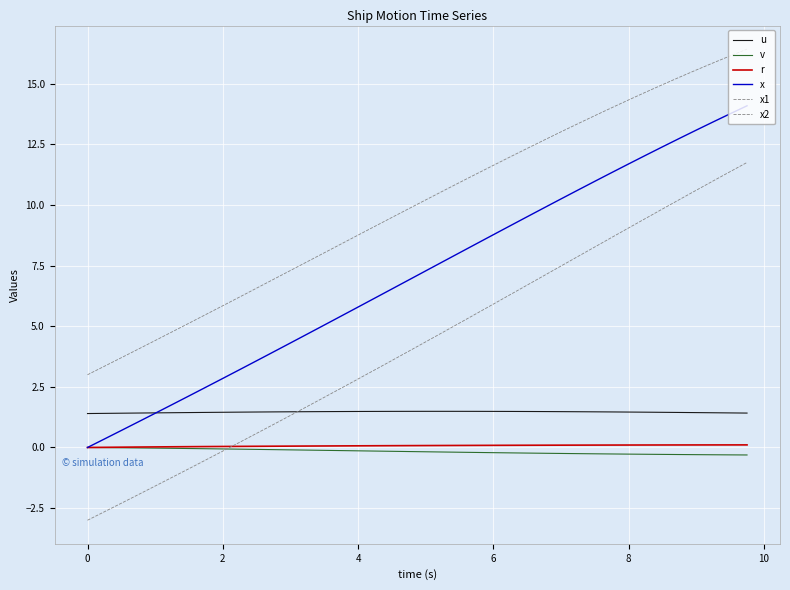

Which series has the largest range (max minus min)?

x2